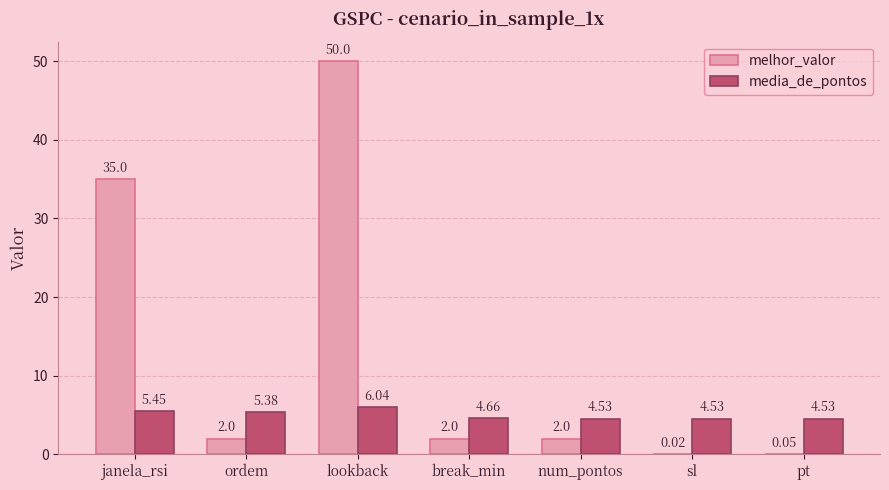

What is the sum of all media_de_pontos values?

35.1